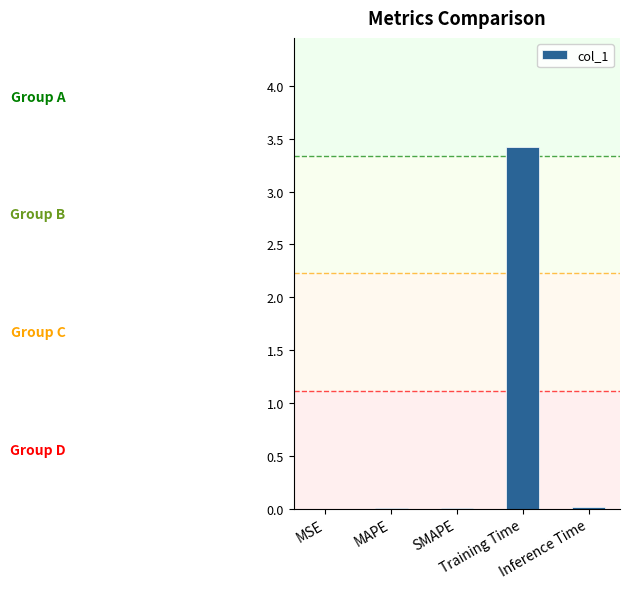

What is the approximate value at Training Time?

3.4